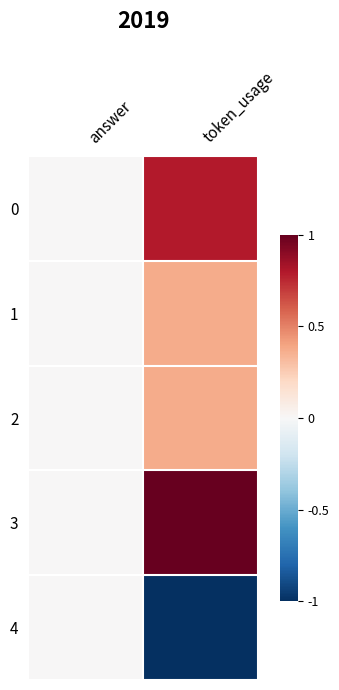

Which has a higher value, token_usage or answer?

token_usage